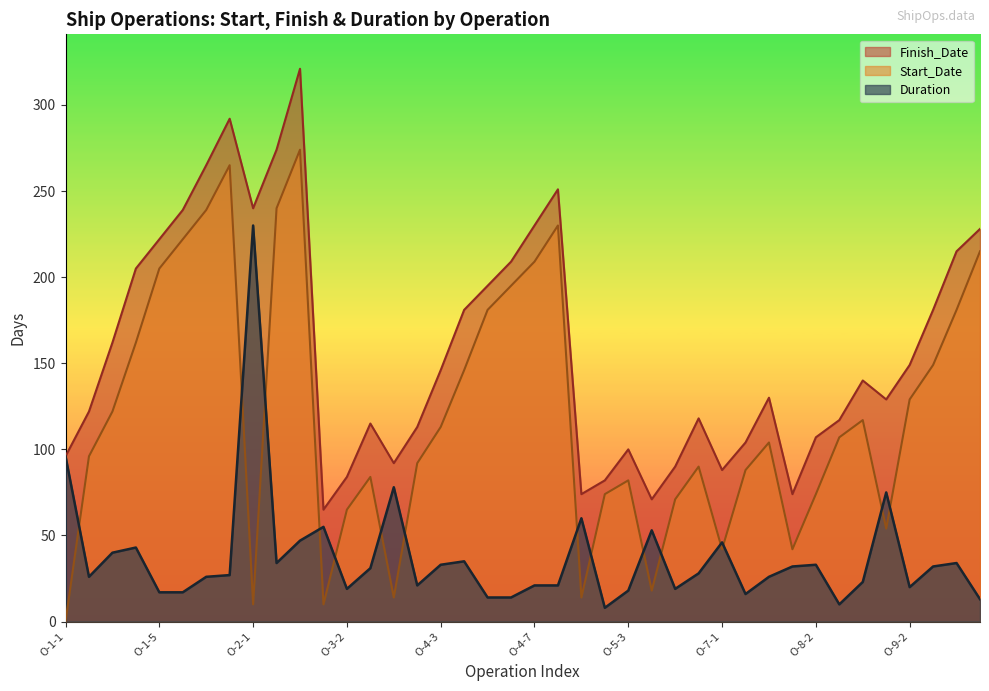

Is the value of Start_Date at O-7-2 greater than the value of Finish_Date at O-3-3?

No